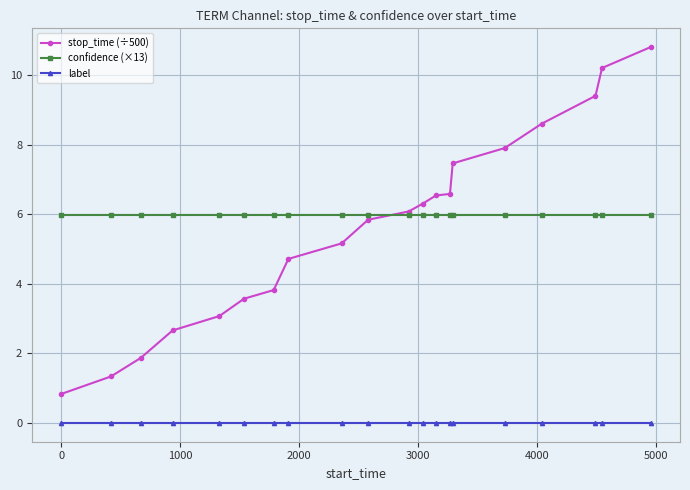

What is the value of the confidence (×13) point at the 20th from the left?

6.0